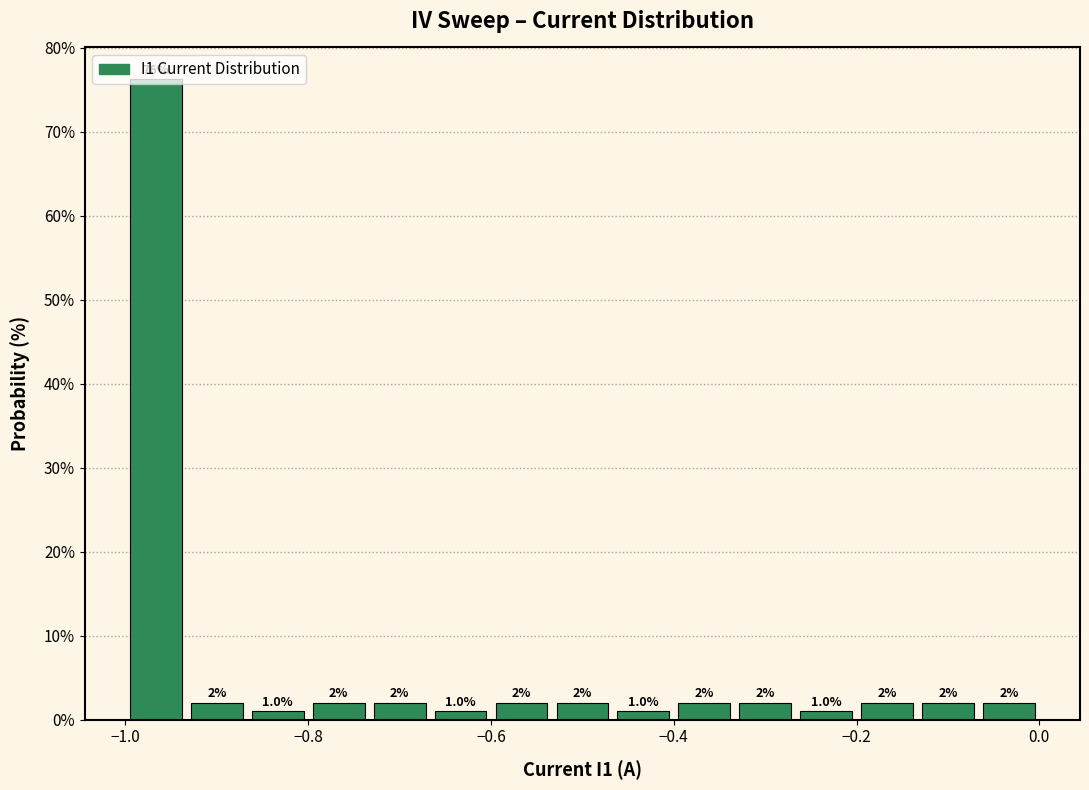

Read against the x-axis, roughly where is the centre of the tallest bar?

-0.96